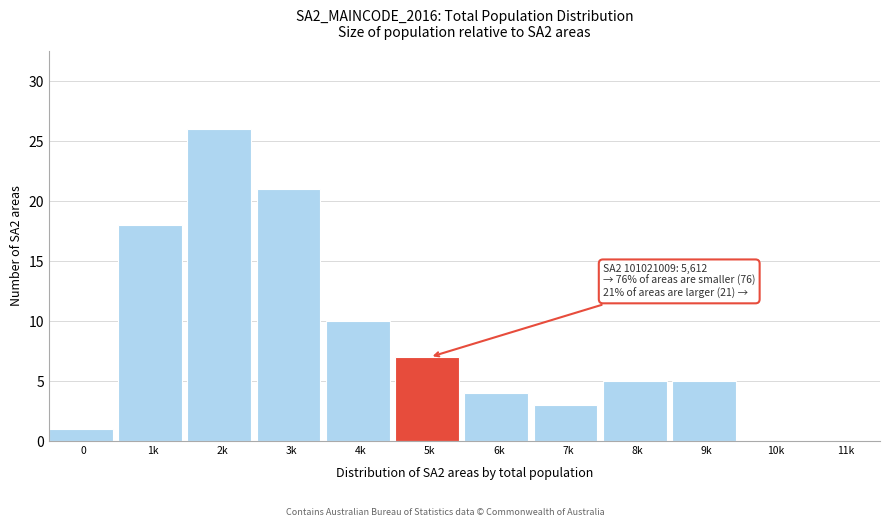

Reading left to right, what are all the values shown in this chart?

0=1	1k=18	2k=26	3k=21	4k=10	5k=7	6k=4	7k=3	8k=5	9k=5	10k=0	11k=0